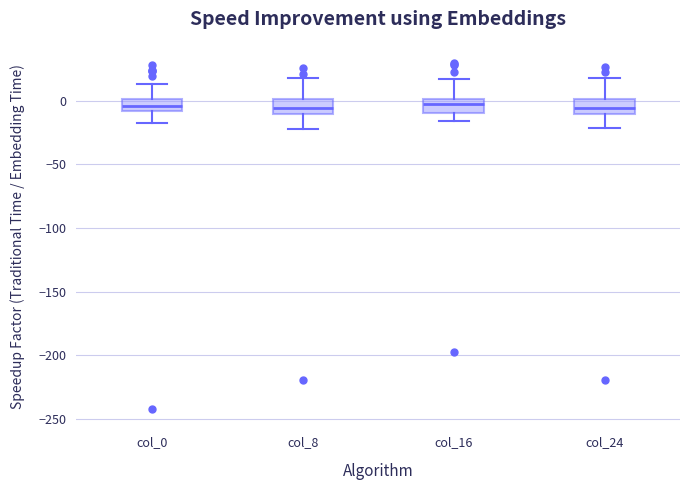

Reading left to right, transcribe this box plot: for each box, give where its median line is, the range the box spans, and where its two whiskers end, as read against the y-axis. The values are not printed on the chart, so give them approximately, as read against the axis.

col_0: median -5, box -10 to 0, whiskers -15 to 15
col_8: median -5, box -10 to 0, whiskers -20 to 20
col_16: median -5, box -10 to 0, whiskers -15 to 15
col_24: median -5, box -10 to 0, whiskers -20 to 20